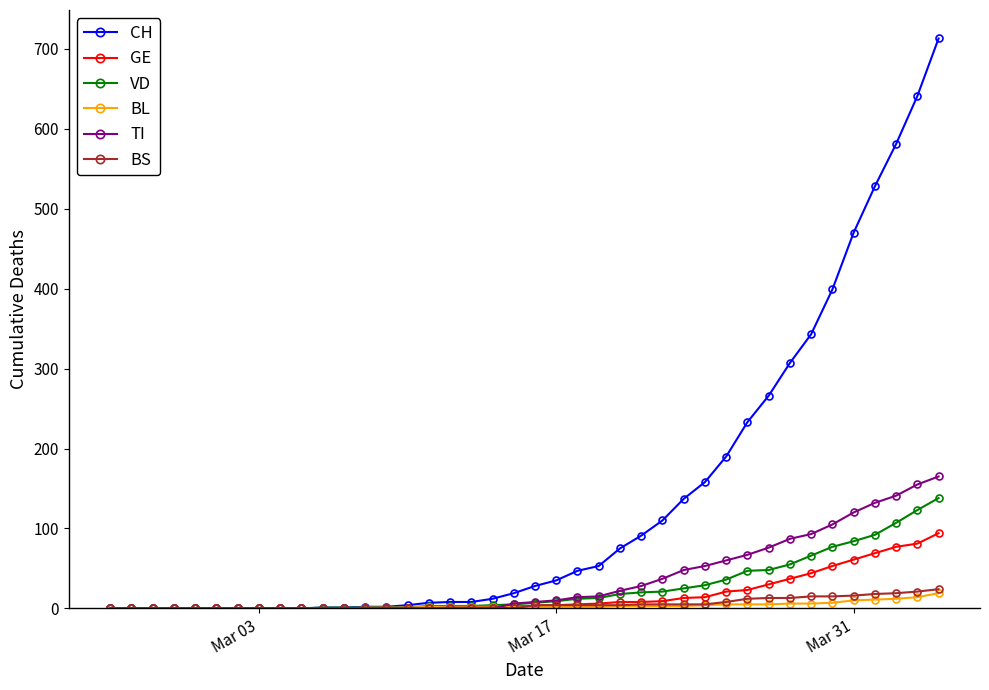

What are all the series names shown in the legend?

CH, GE, VD, BL, TI, BS